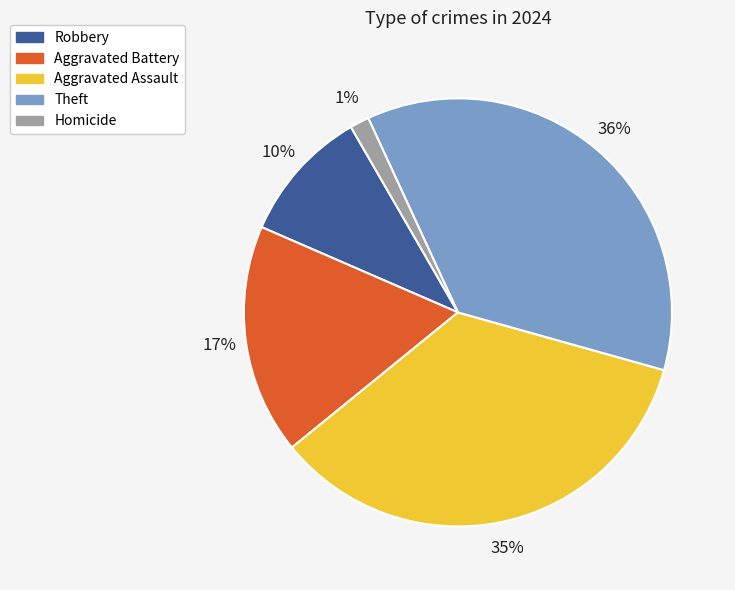

Is it true that Aggravated Battery is 17% of the pie?

True